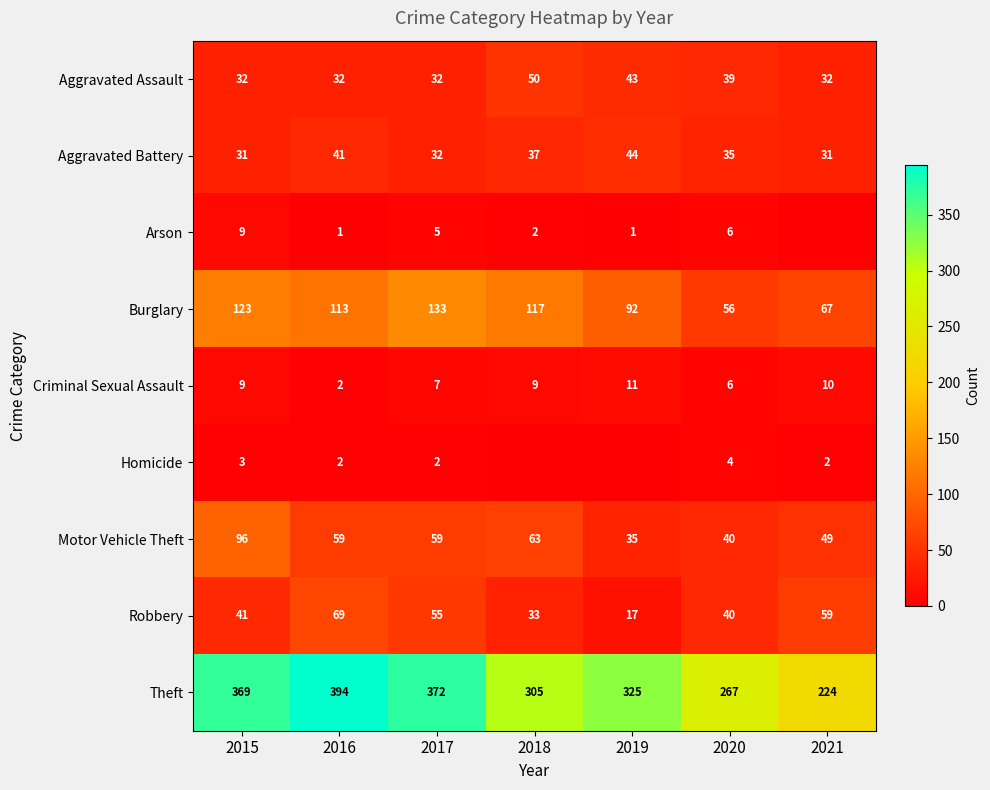

What is the spread (max minus min) of values at 2018?

305